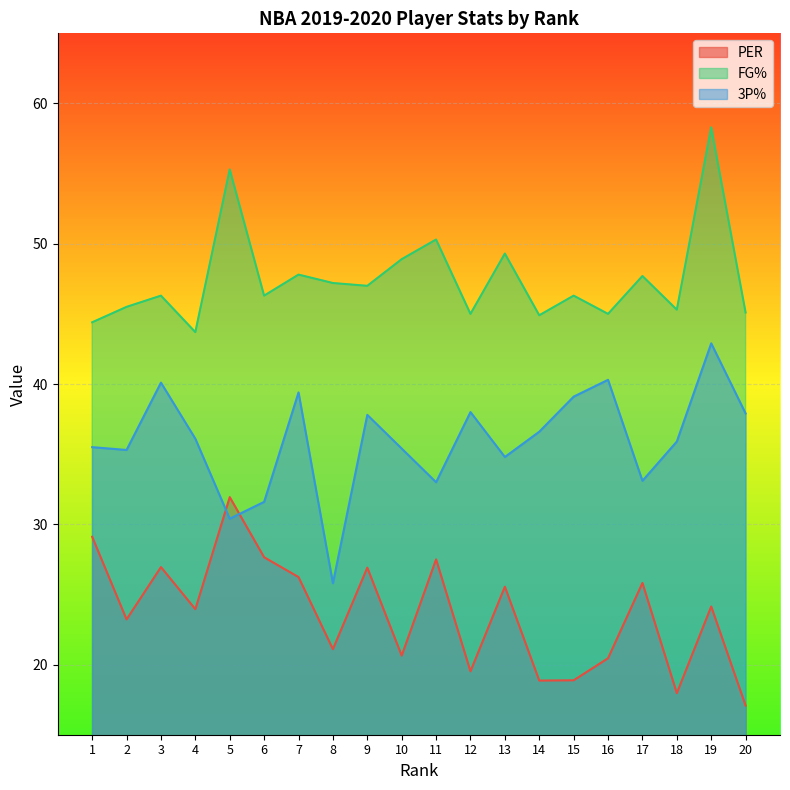

What is the difference between the 3P% values at 1 and 16?

4.8